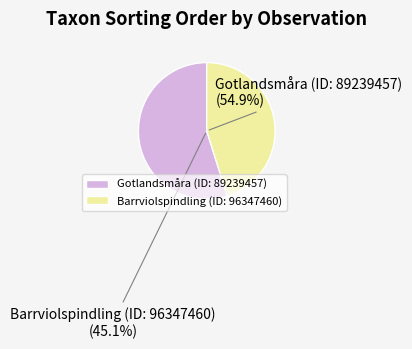

To the nearest percent, what is the difference between the largest and smallest slice percentages?

10%